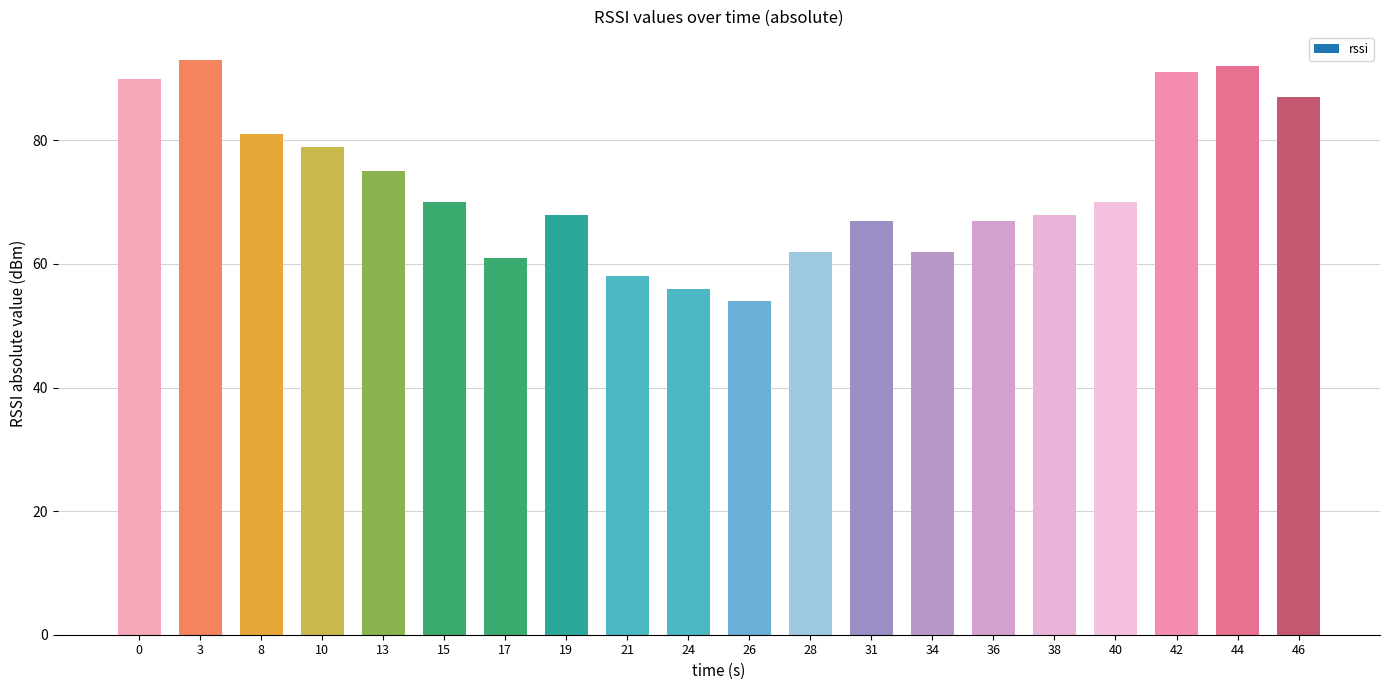

Read the value at 46, to the nearest 10.

90